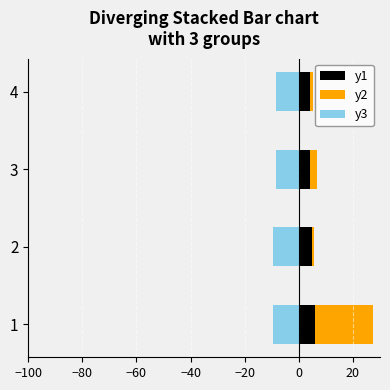

List the series in order of their peak value, highest first.

y2, y1, y3